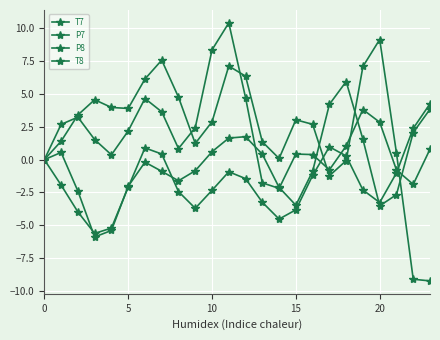

Count the number of categories in the chart.

24